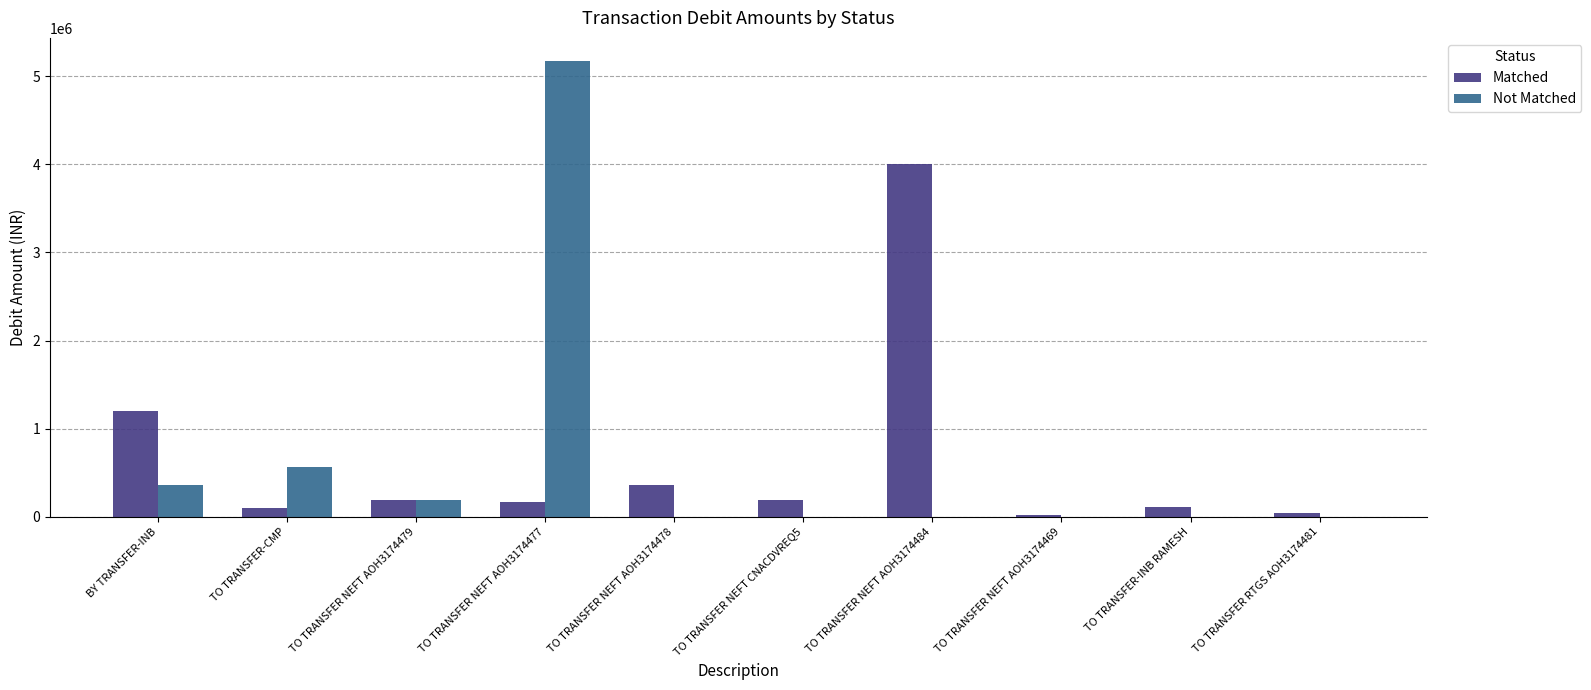

Which label corresponds to the largest value in the chart?

TO TRANSFER NEFT AOH3174477